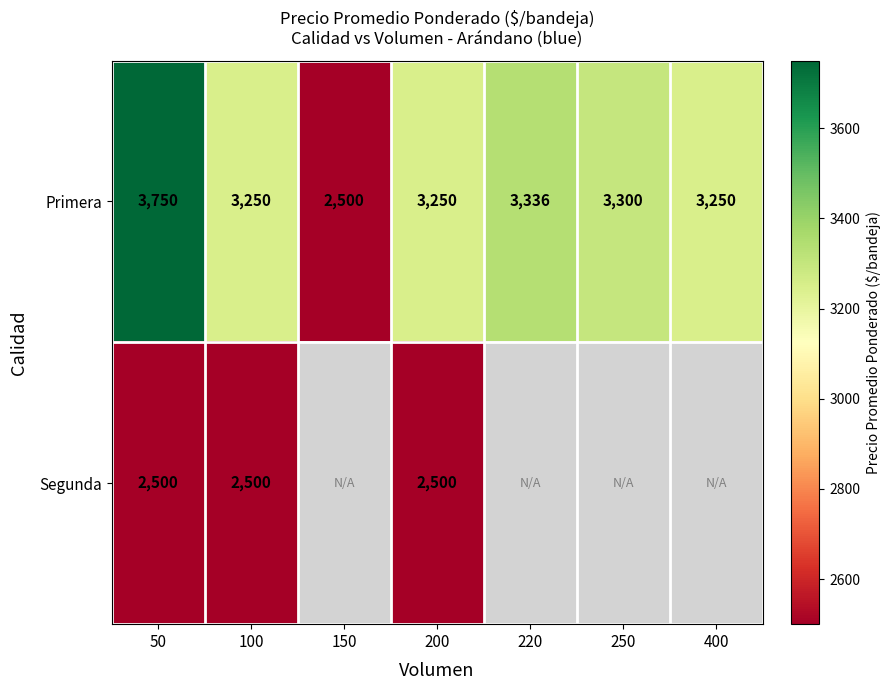

True or false: Primera has a value of 5469 at 400.

False